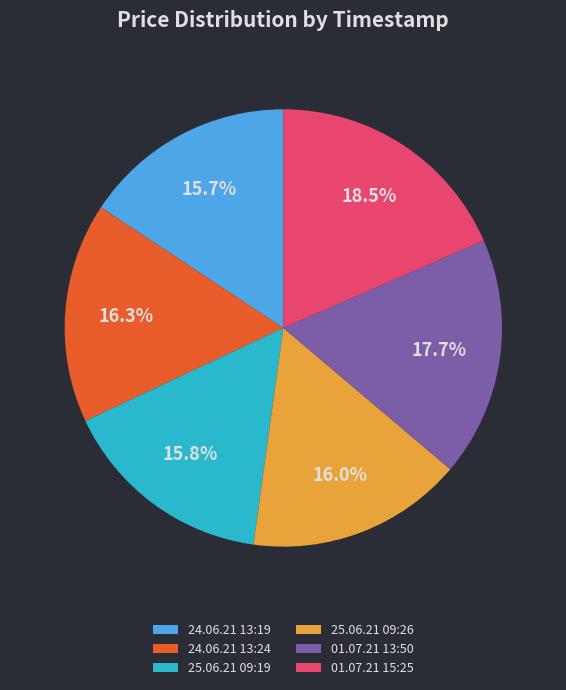

Count the number of slices in the pie.

6